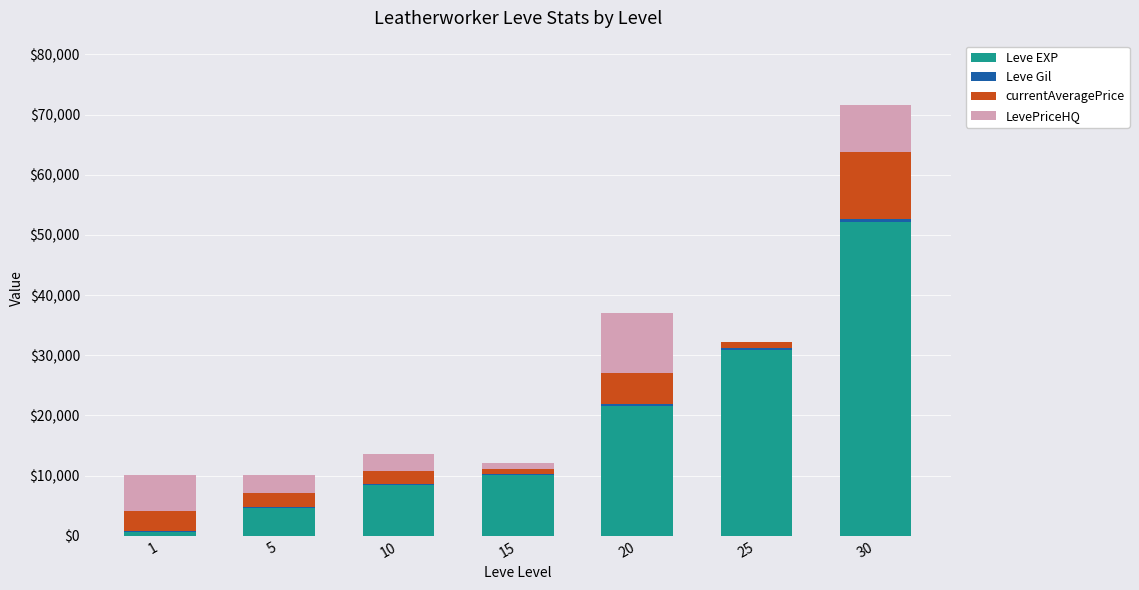

What is the total value across all series at 15?

12067